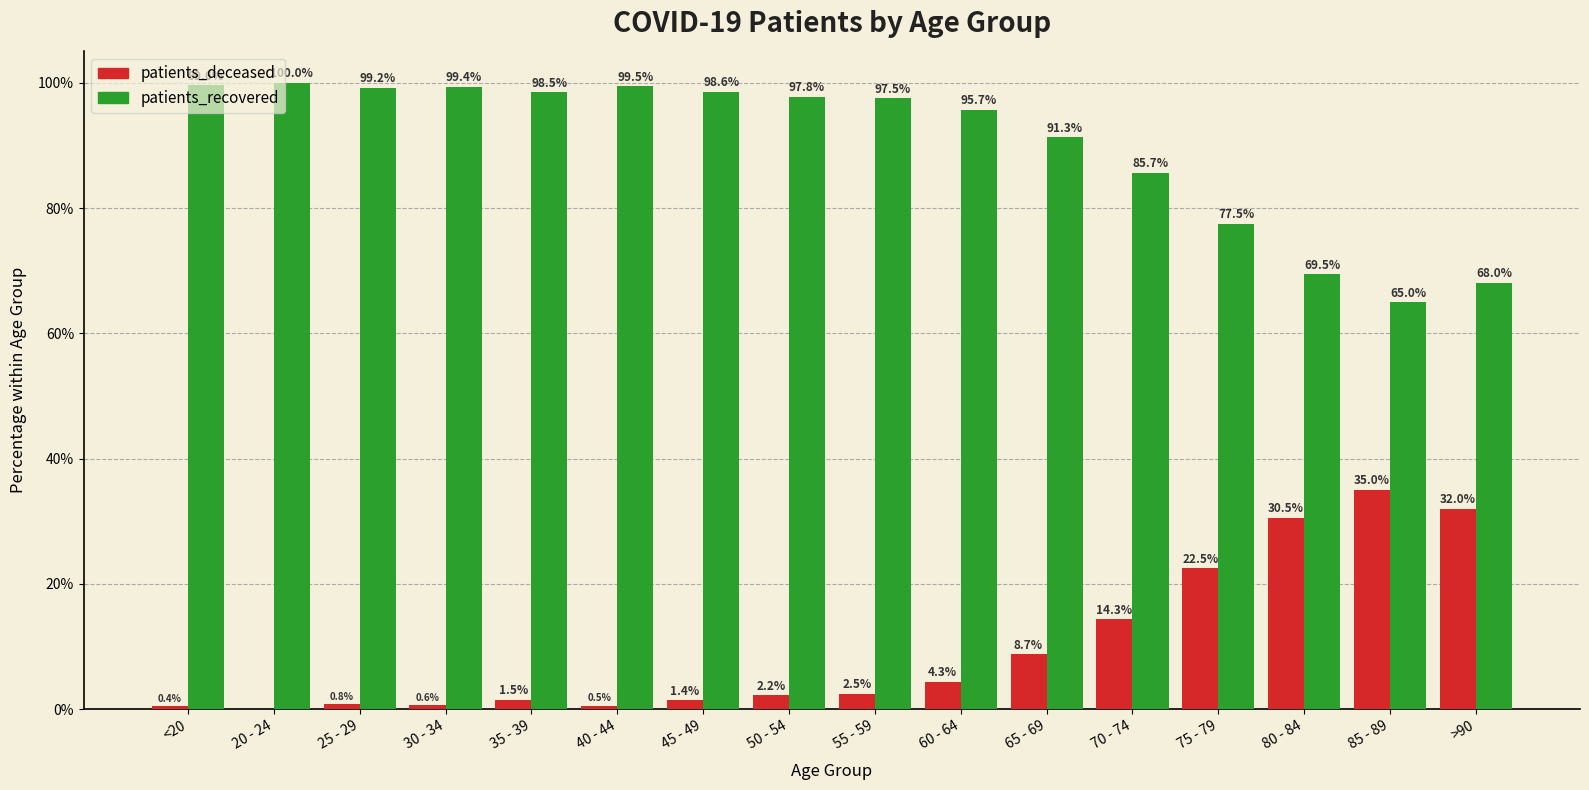

Is it true that patients_recovered equals 52.7 at 35 - 39?

False